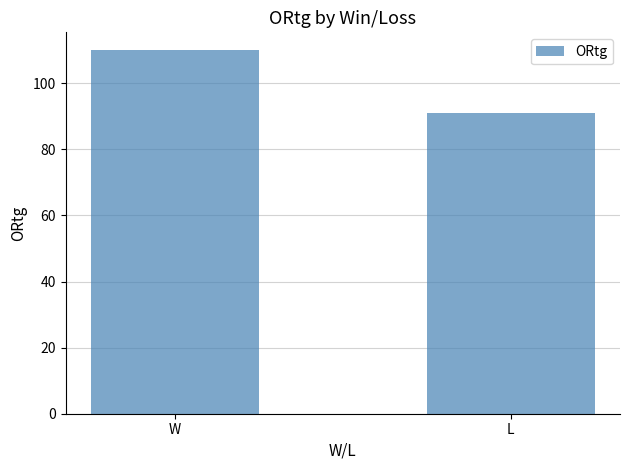

What is the label of the 2nd bar from the left?

L